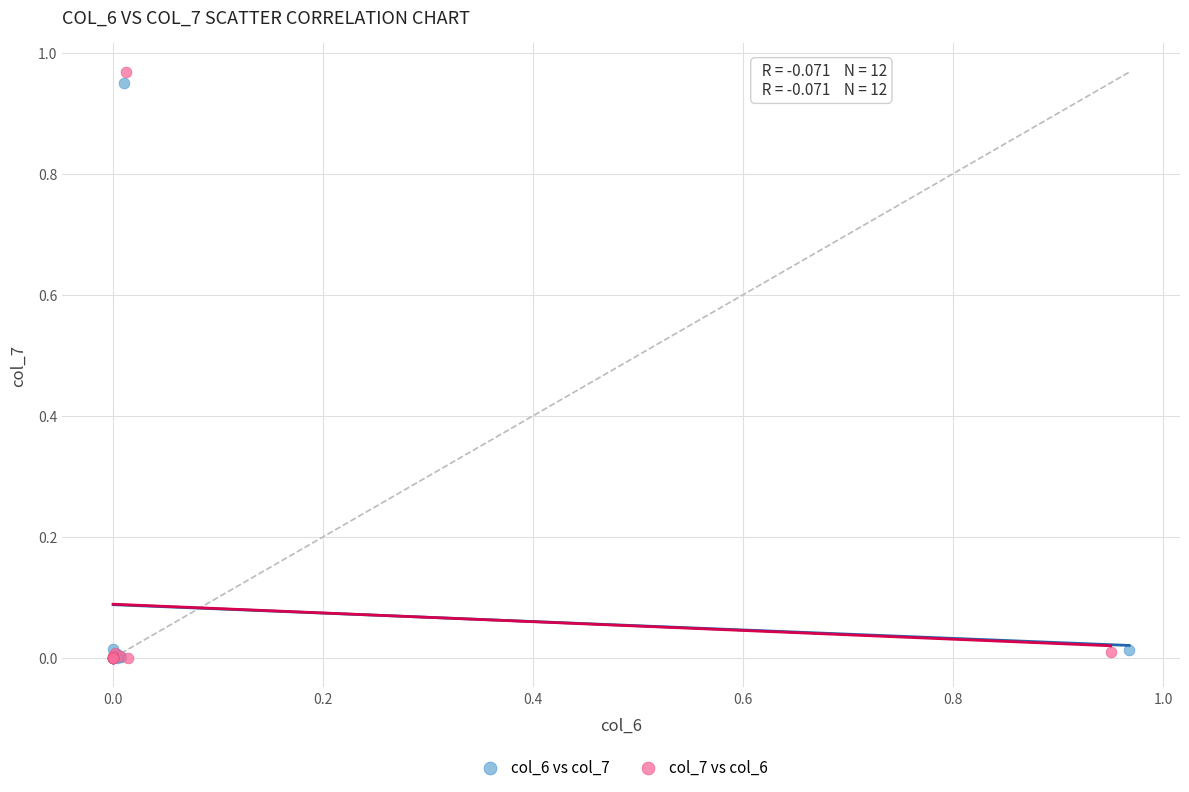

What are all the series names shown in the legend?

col_6 vs col_7, col_7 vs col_6